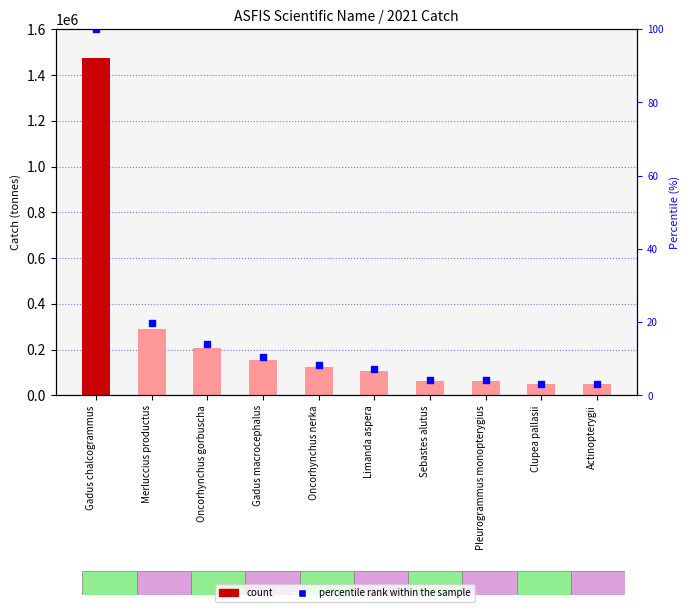

What is the minimum value shown in the chart?

47660.5